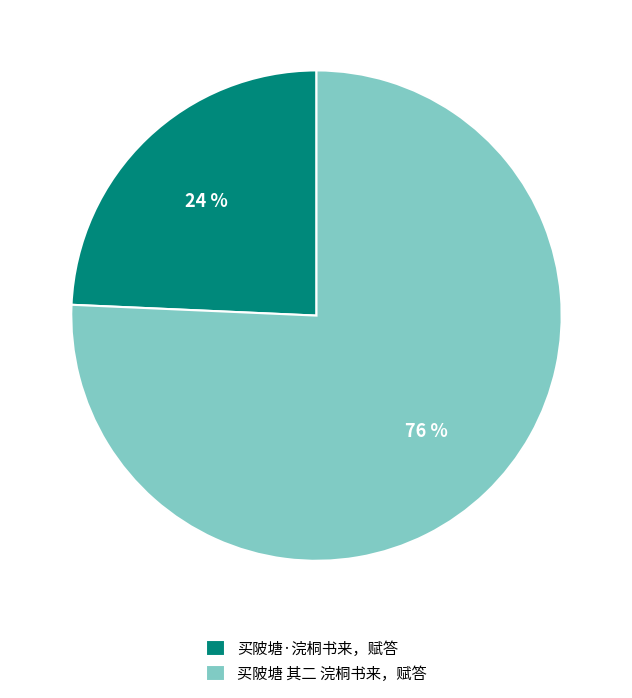

To the nearest percent, what is the average slice percentage?

50%